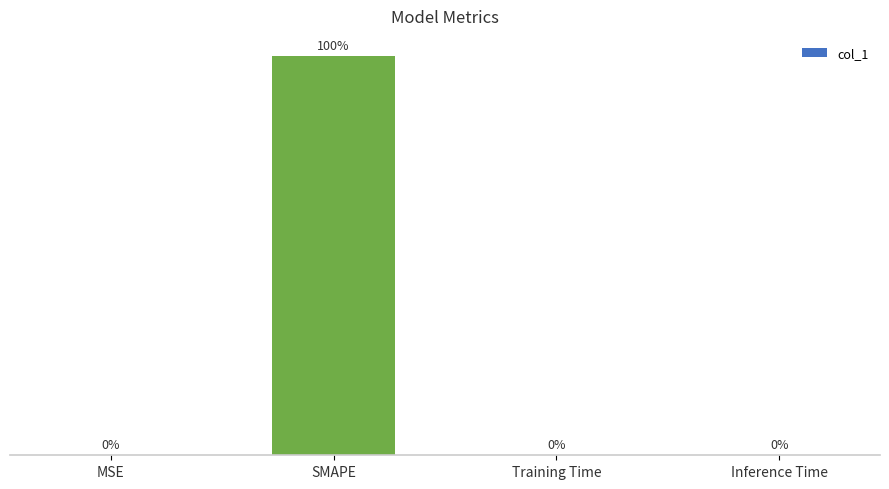

Which has a higher value, SMAPE or Training Time?

SMAPE